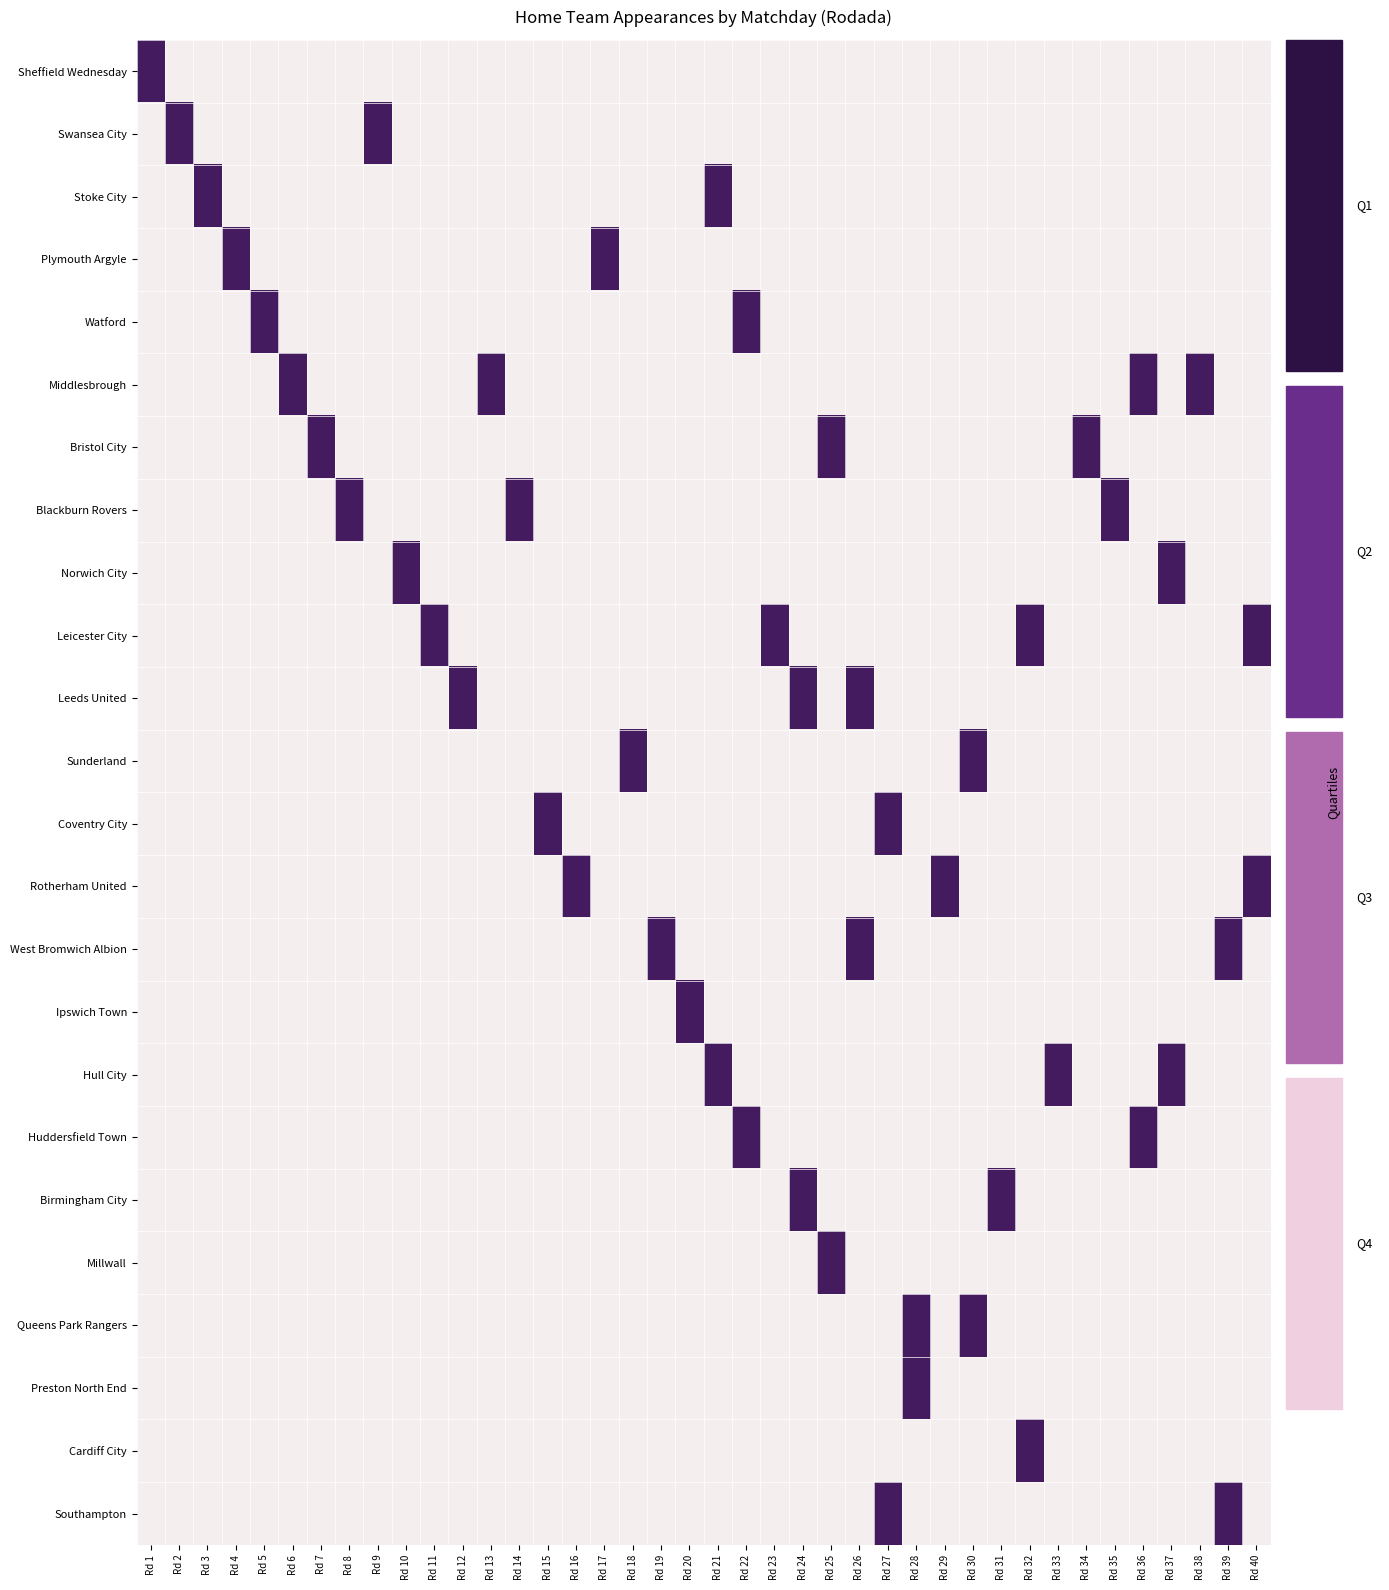

At which category does the chart reach its minimum across all series?

2